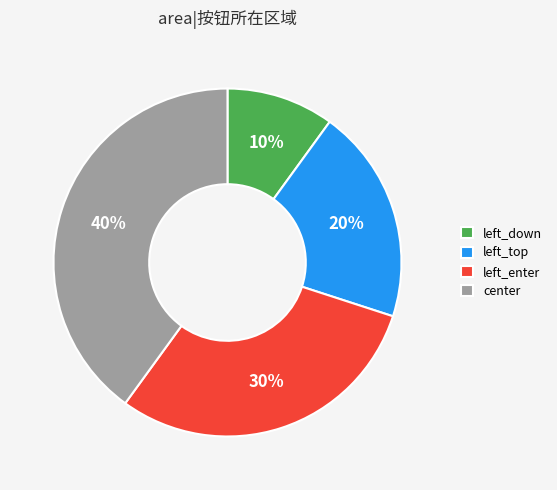

Is there a majority slice in this chart?

No